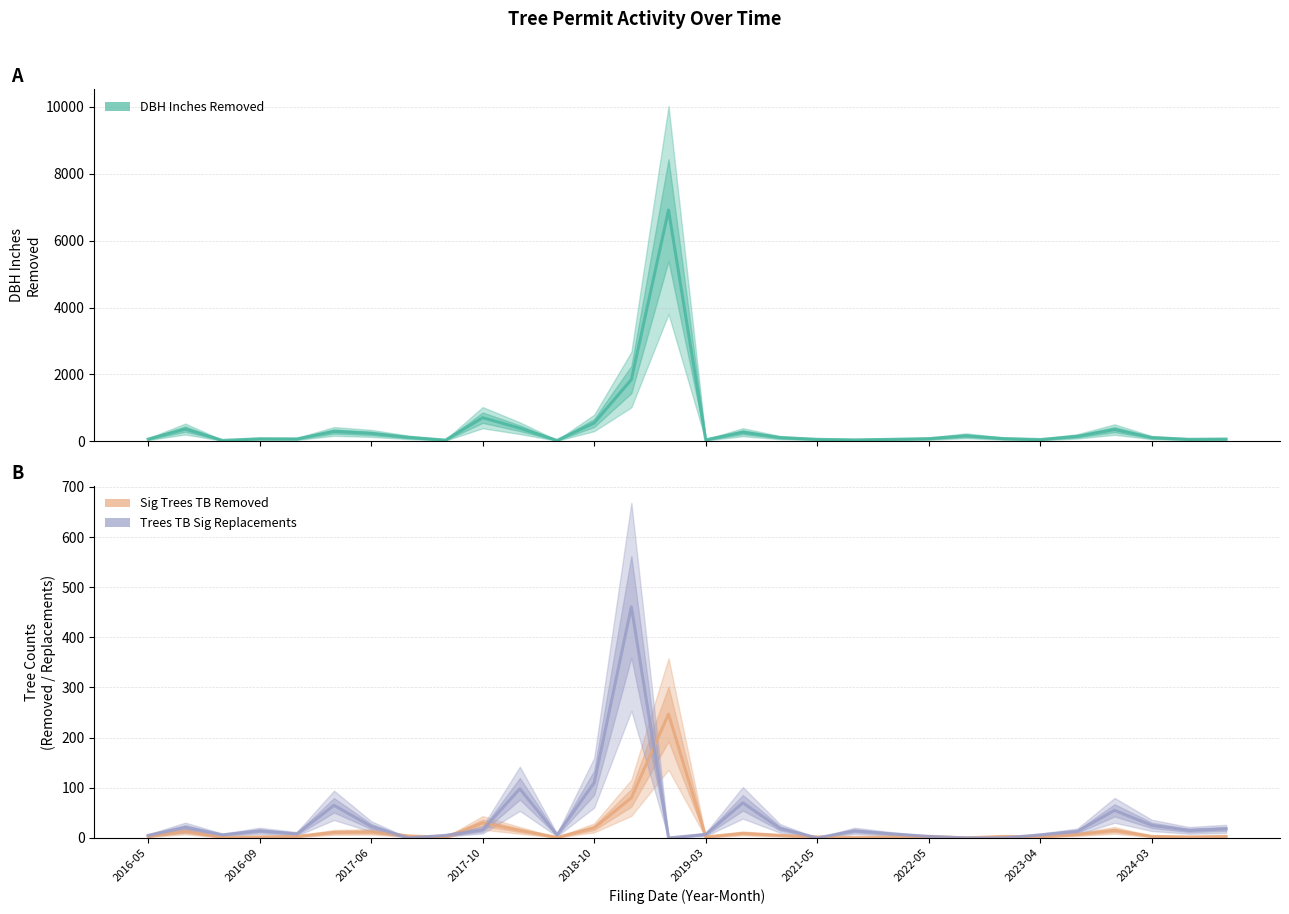

Read the Sig Trees TB Removed value at 25, to the nearest 10.

10